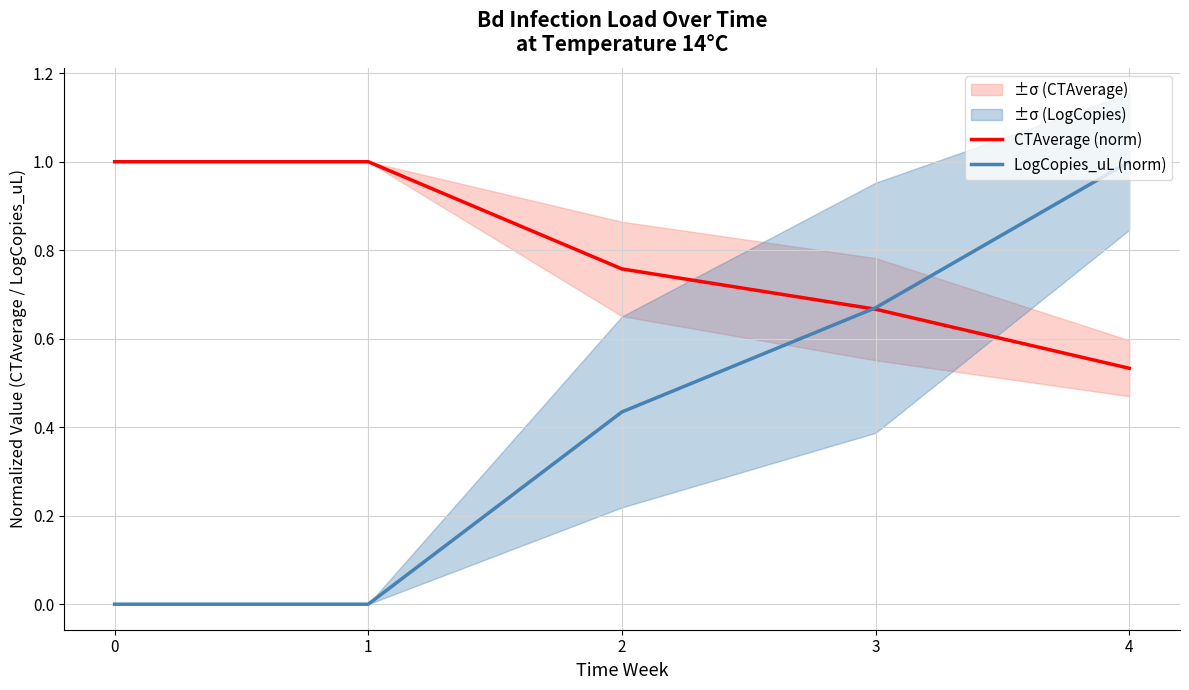

Rank the series by their average value, from highest to lowest.

CTAverage (norm), LogCopies_uL (norm)